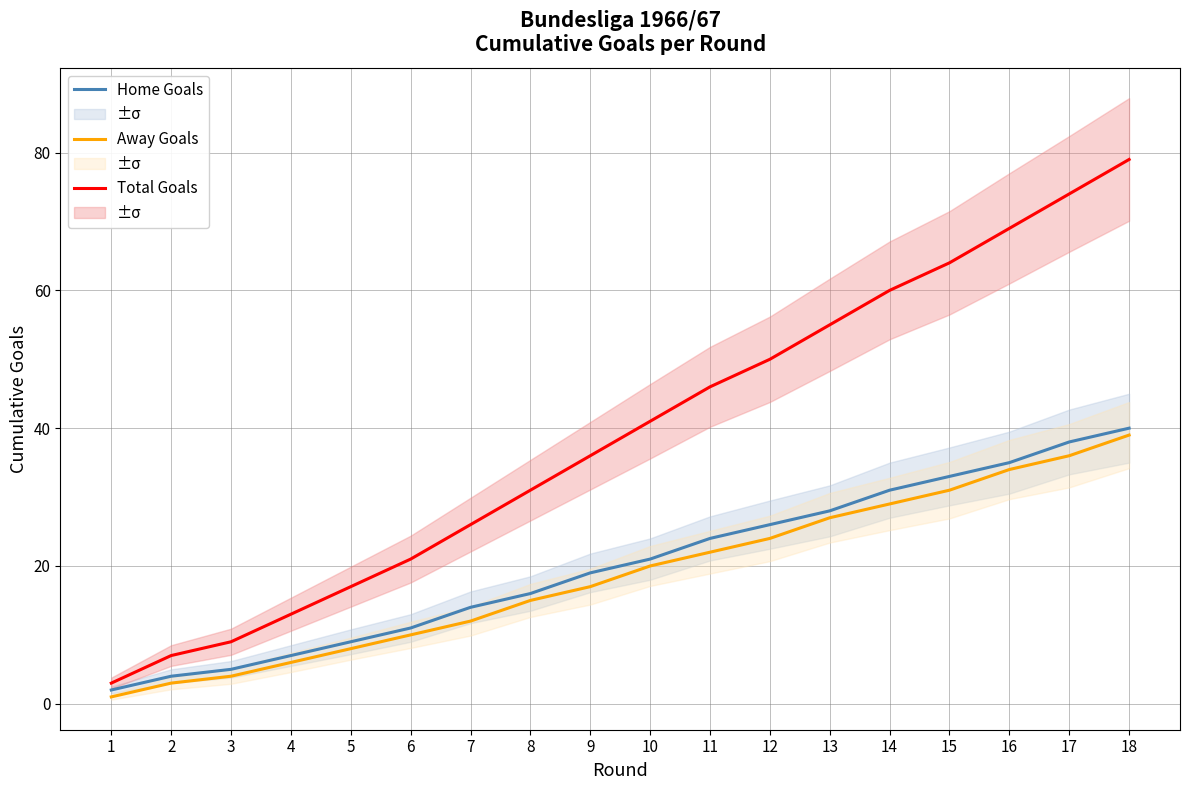

True or false: Away Goals and Total Goals intersect in this chart.

False